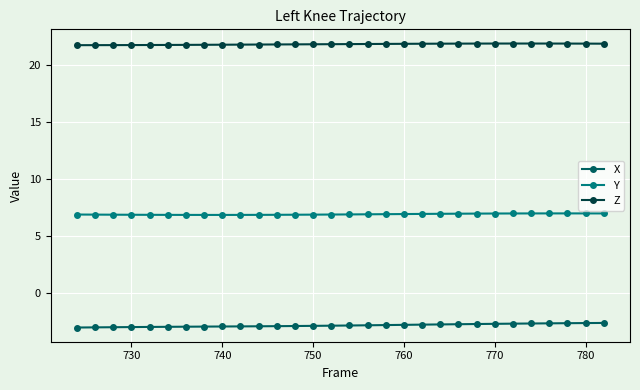

Rank the series by their maximum value, from highest to lowest.

Z, Y, X